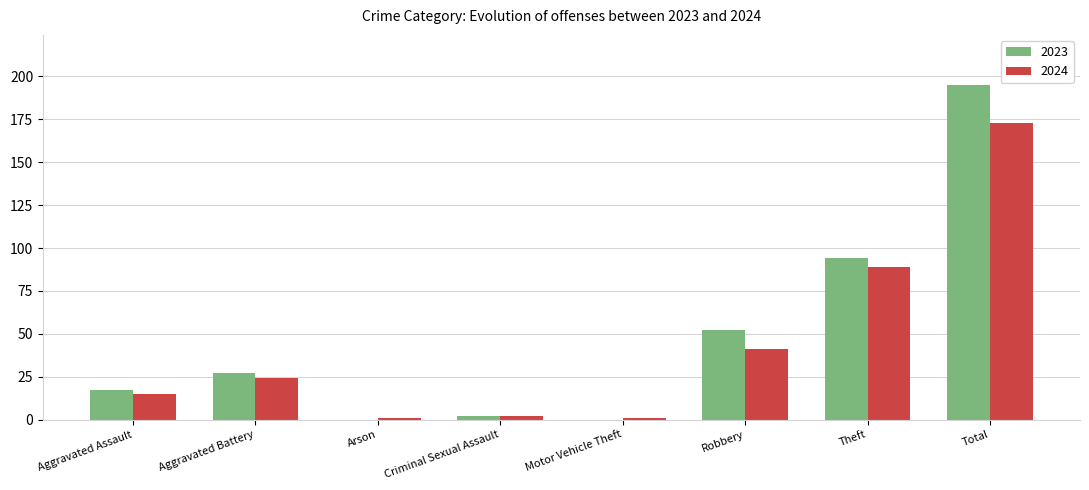

At which category is the sum across all series the highest?

Total